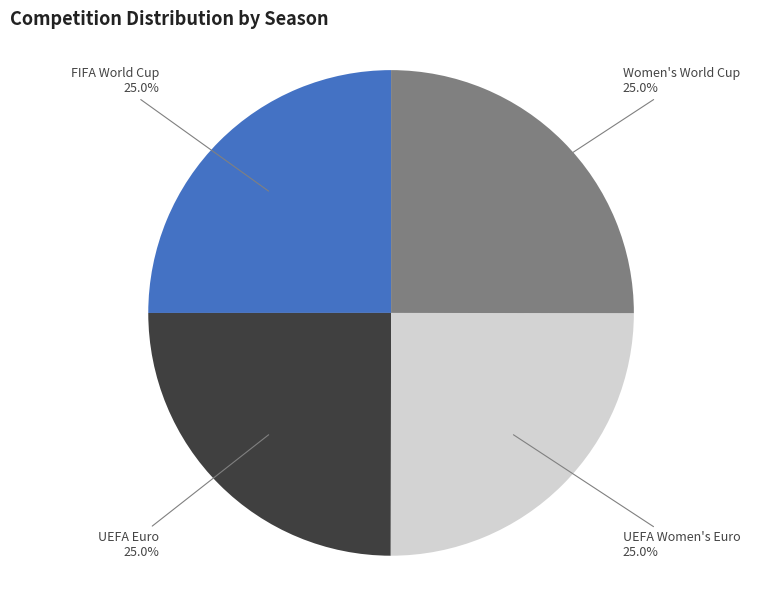

Is there any slice that represents more than half of the pie?

No